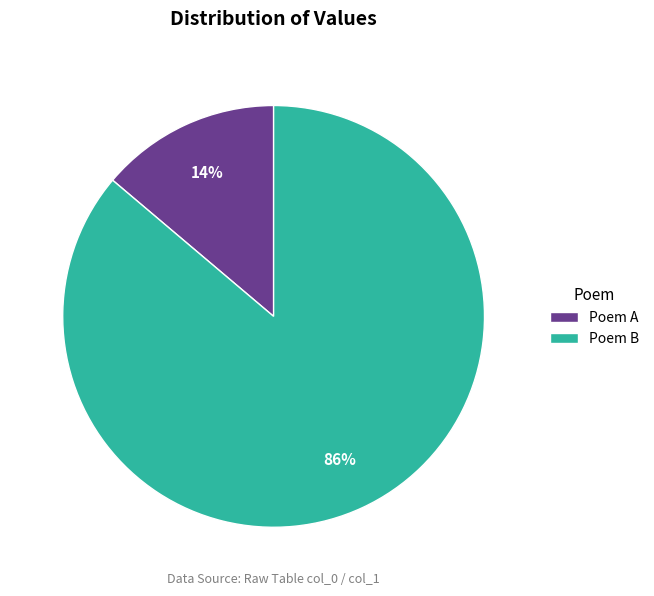

To the nearest percent, what is the difference between the largest and smallest slice percentages?

72%